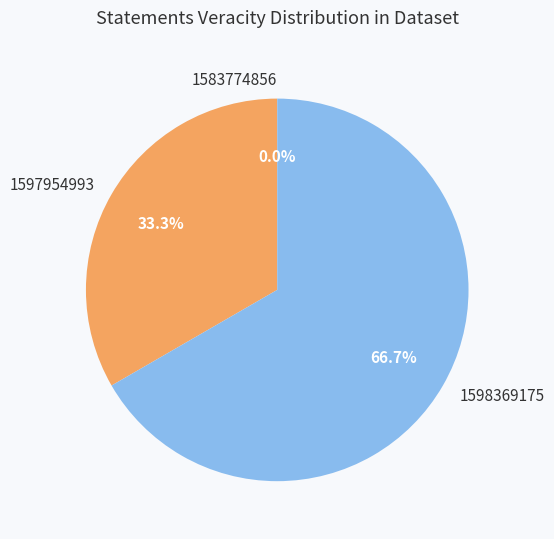

Which has a higher value, 1598369175 or 1597954993?

1598369175